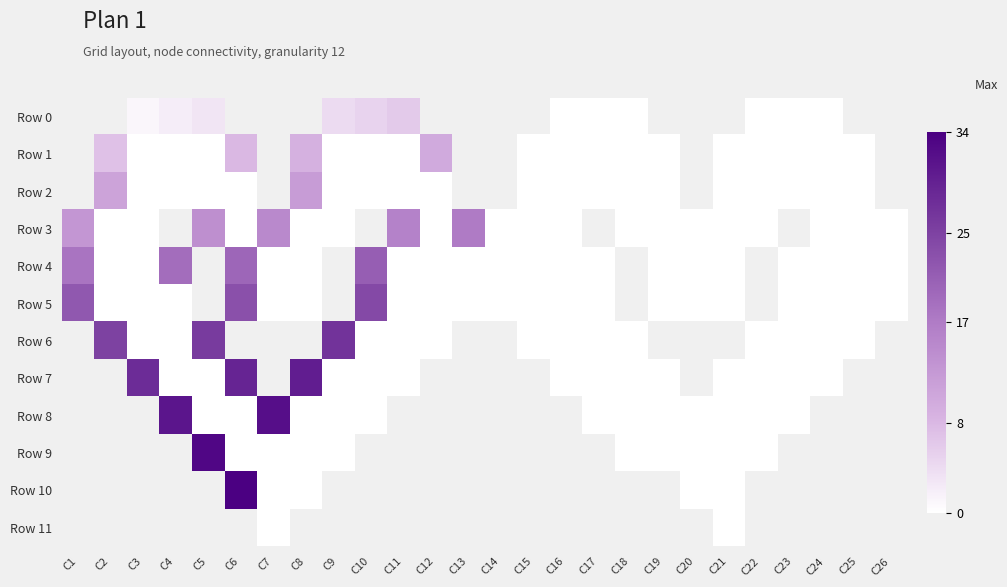

What is the maximum value shown in the chart?

34.0